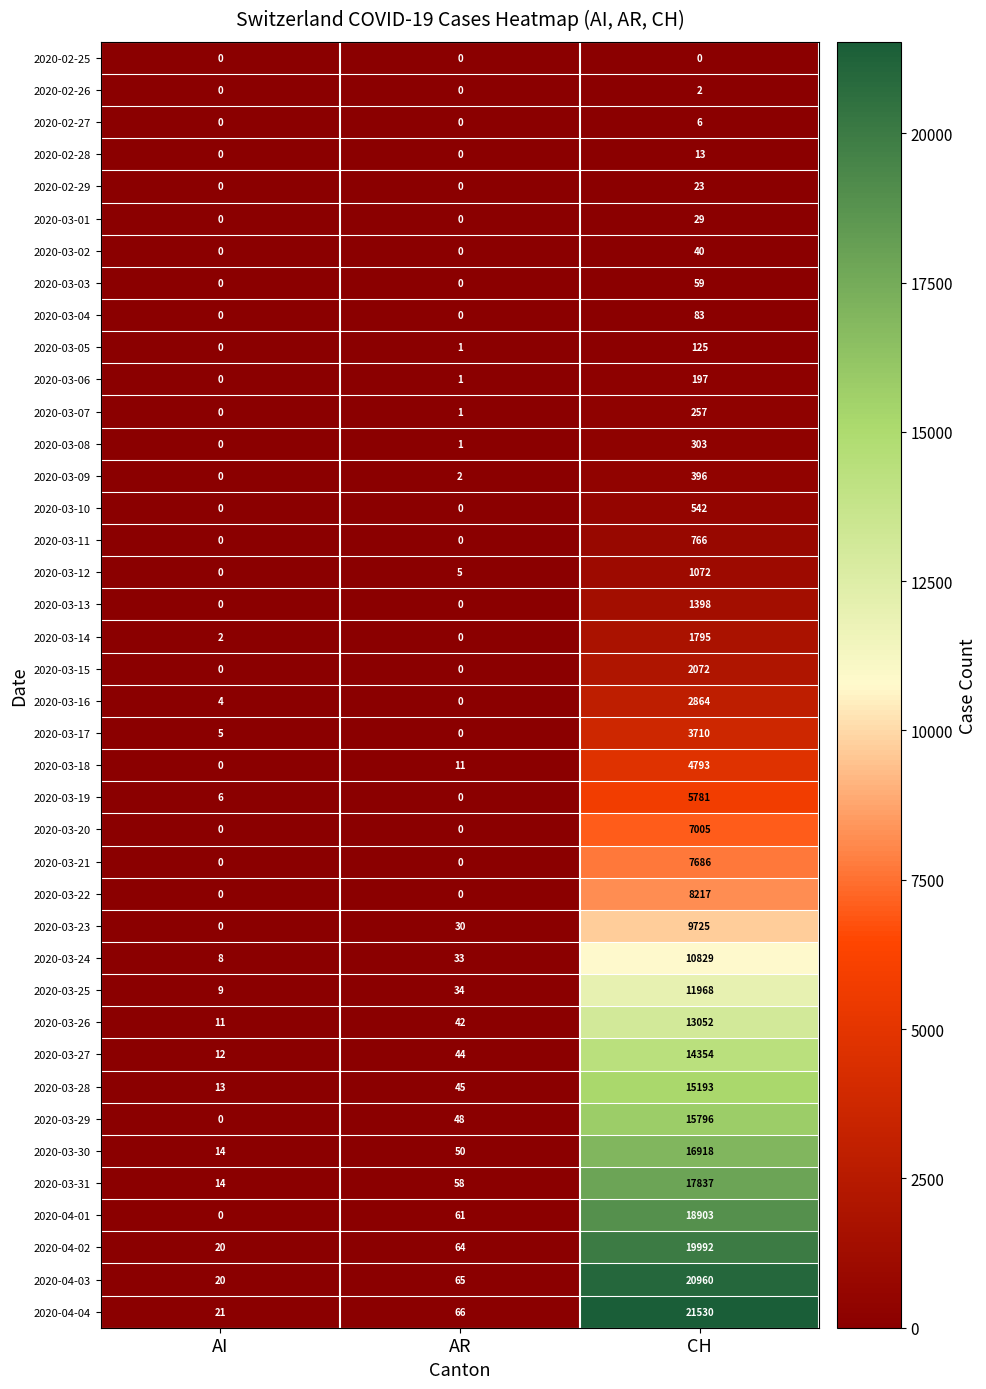

Count the 2020-02-26 values in the range 0 to 2.

3